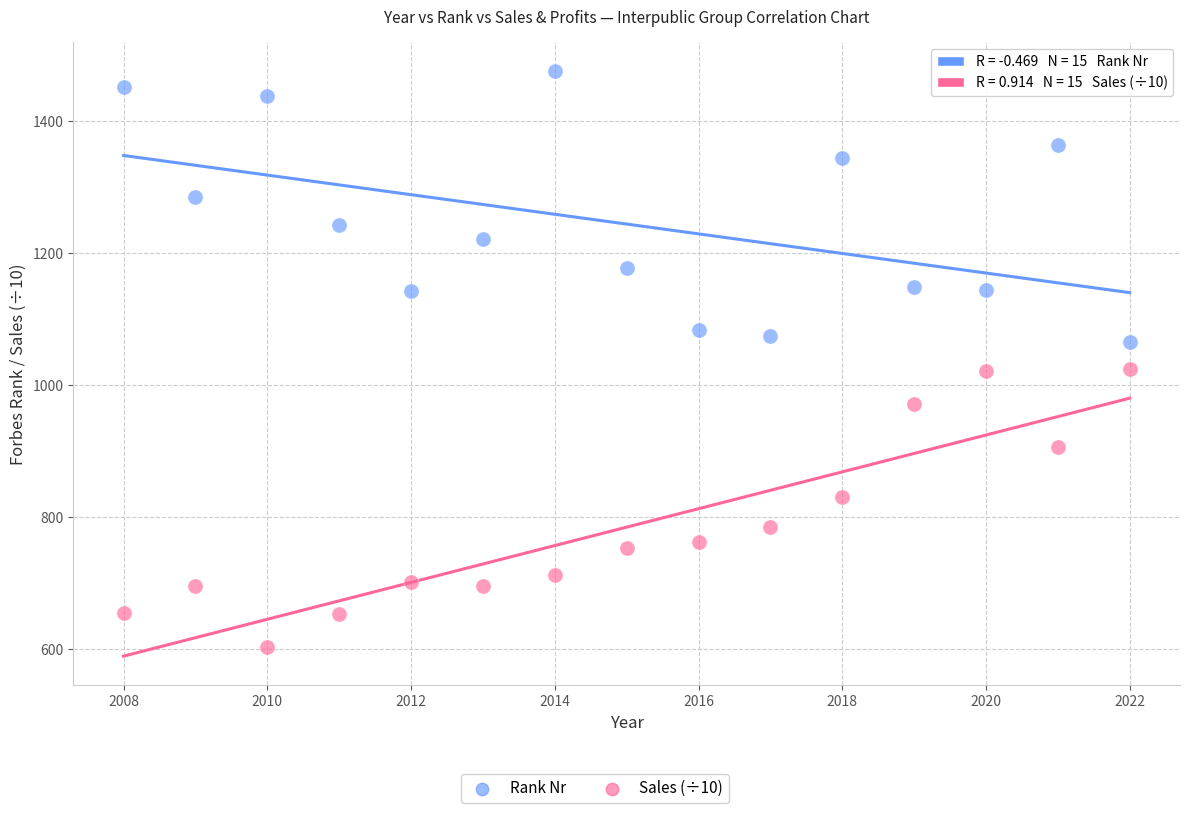

Which series contains the highest Y value?

Rank Nr